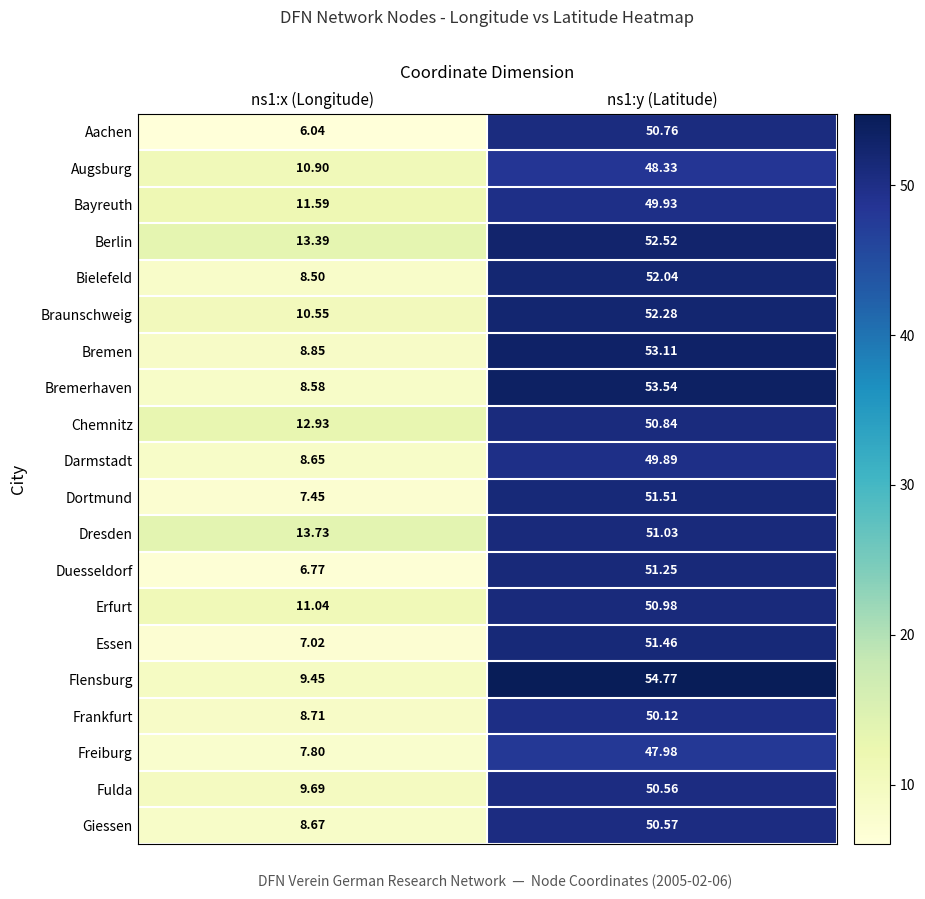

Which series changed the most between ns1:x (Longitude) and ns1:y (Latitude)?

Flensburg